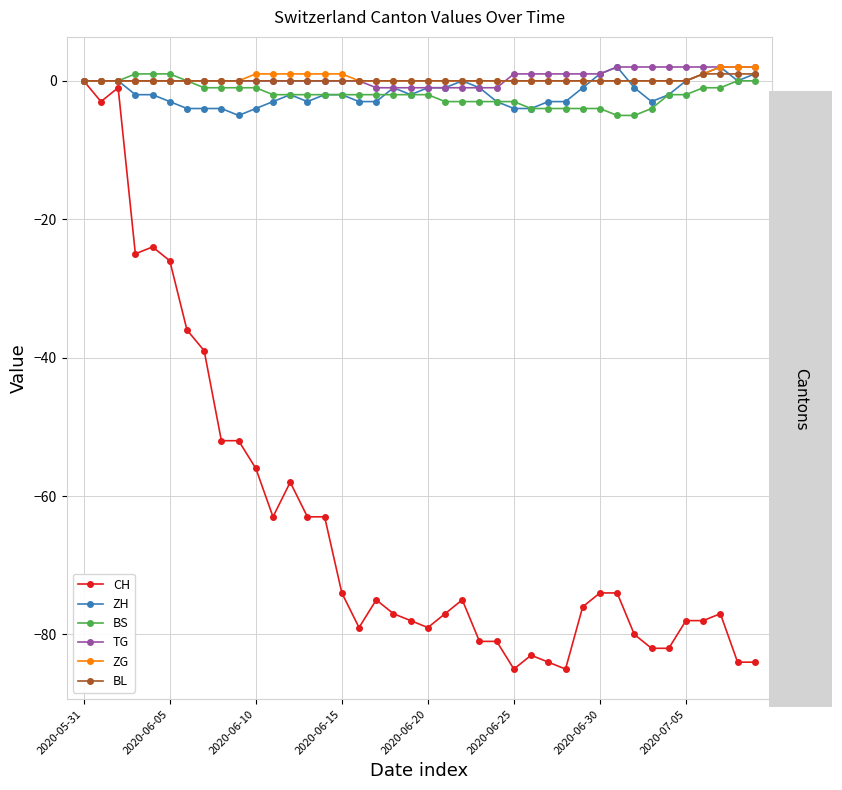

What is the value of the CH point at the 2nd from the left?

-3